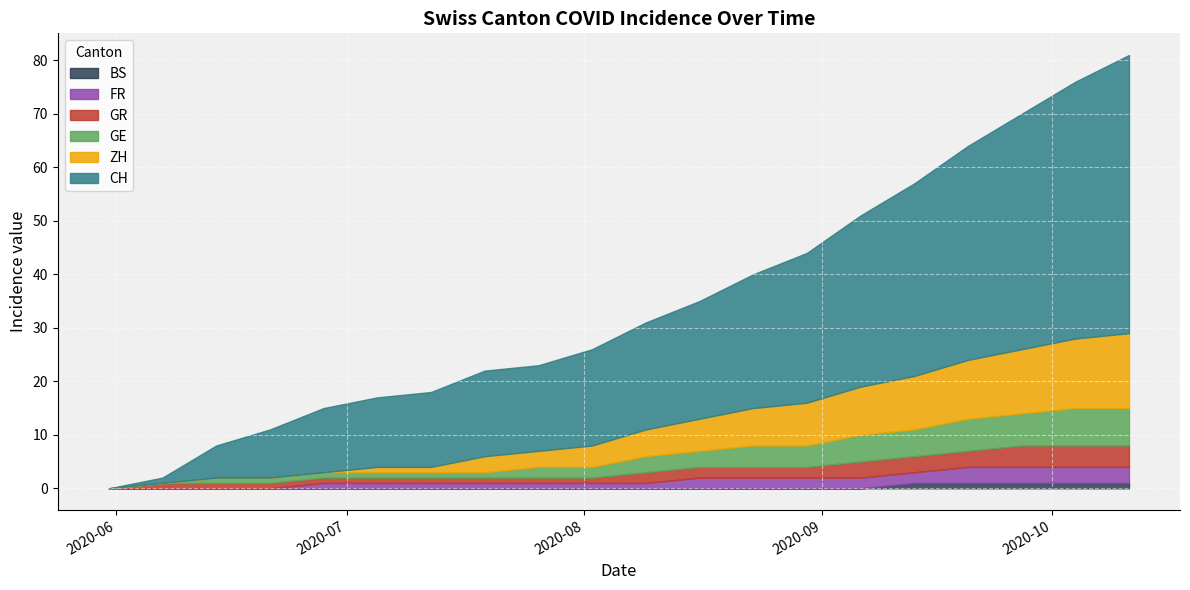

True or false: GR and FR cross at least once.

False